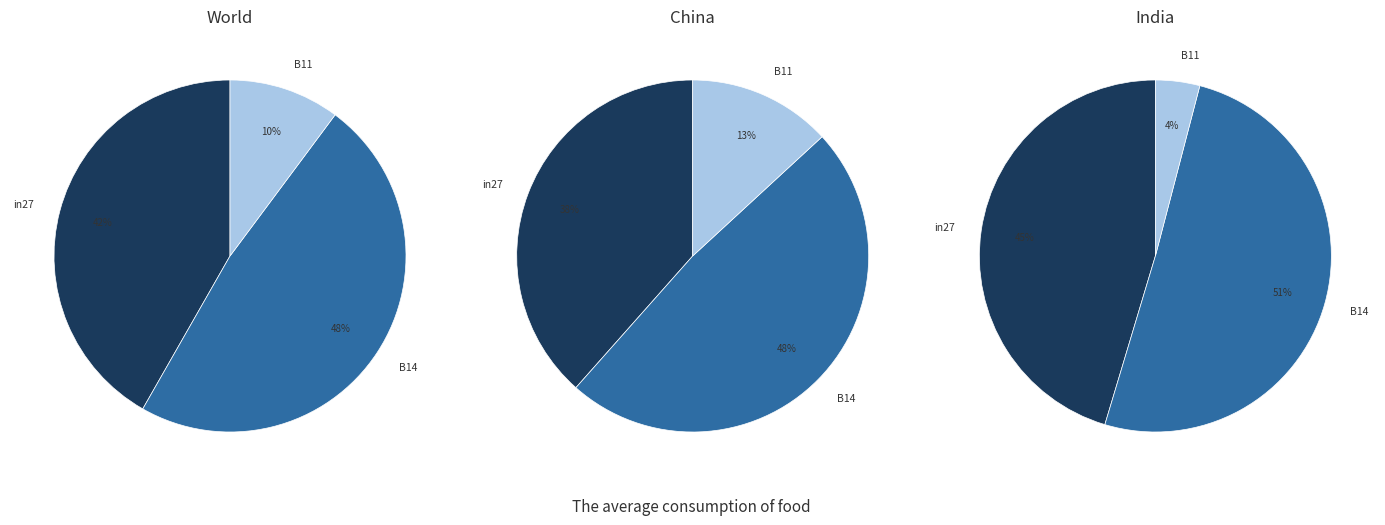

Count the number of slices in the pie.

3